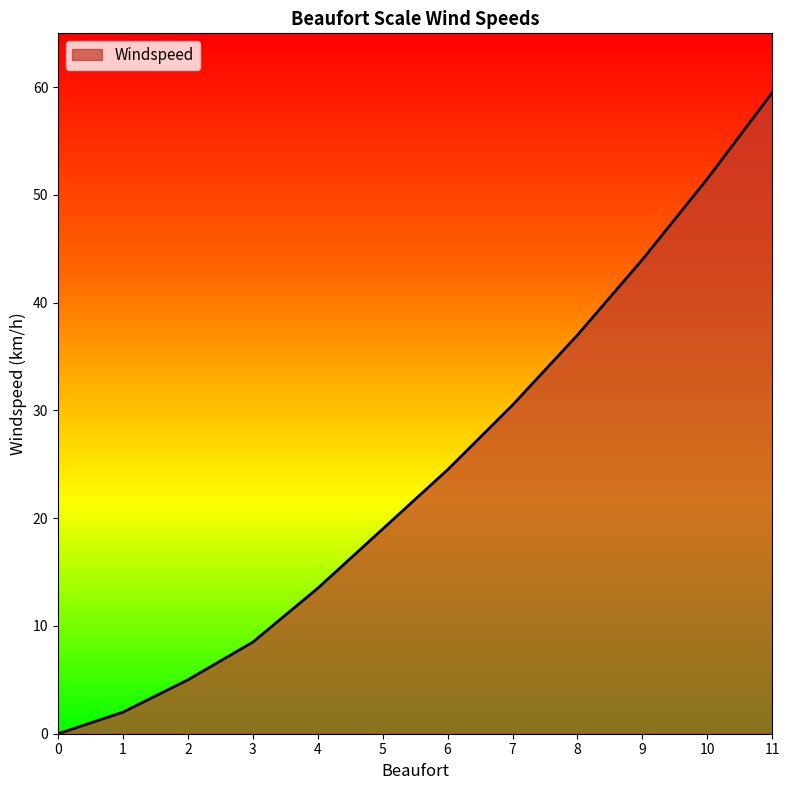

How many values exceed 24?

6